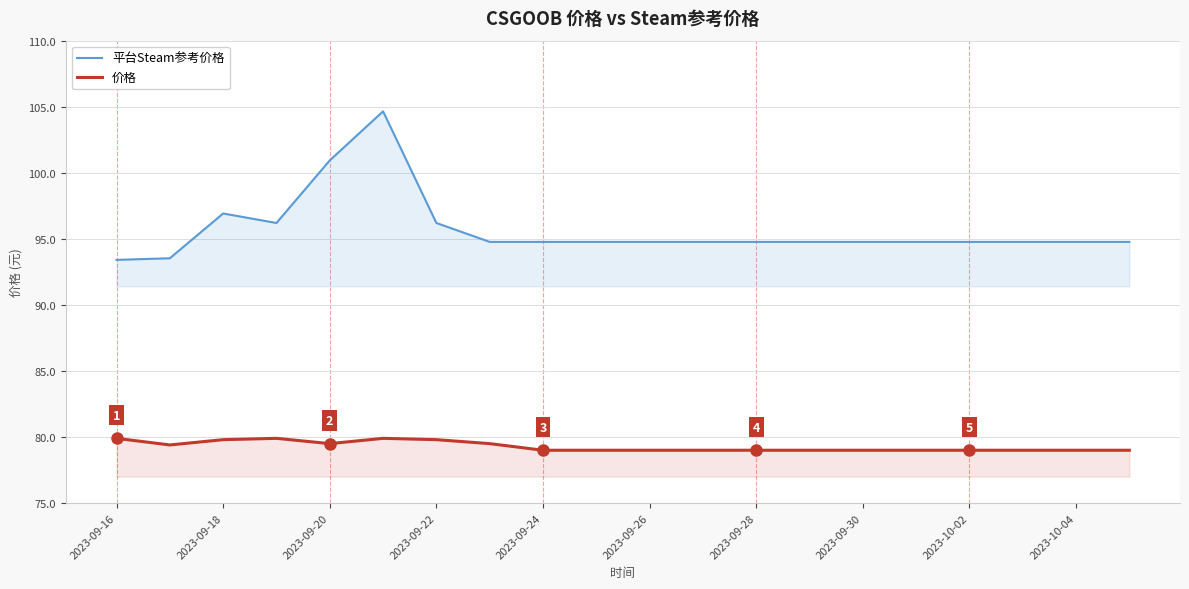

How many lines are shown in the chart?

2